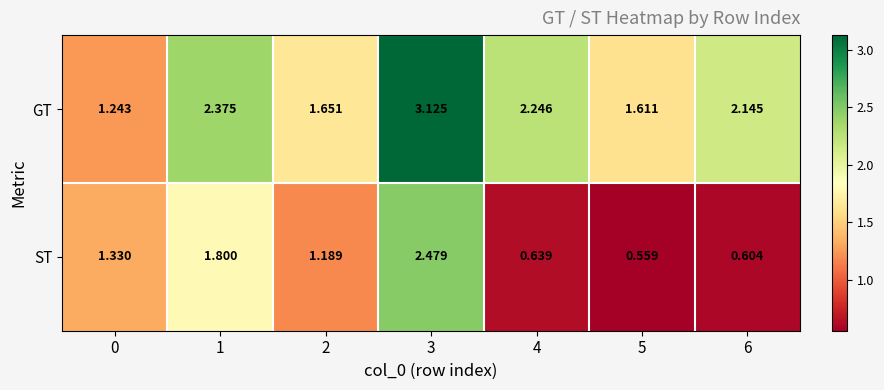

How many data points in GT are less than 2?

3